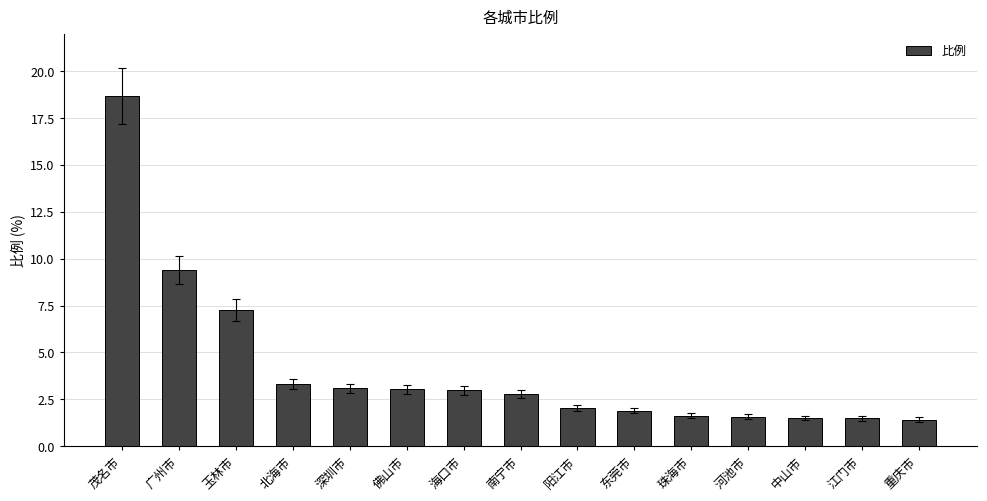

What is the minimum value shown in the chart?

1.4